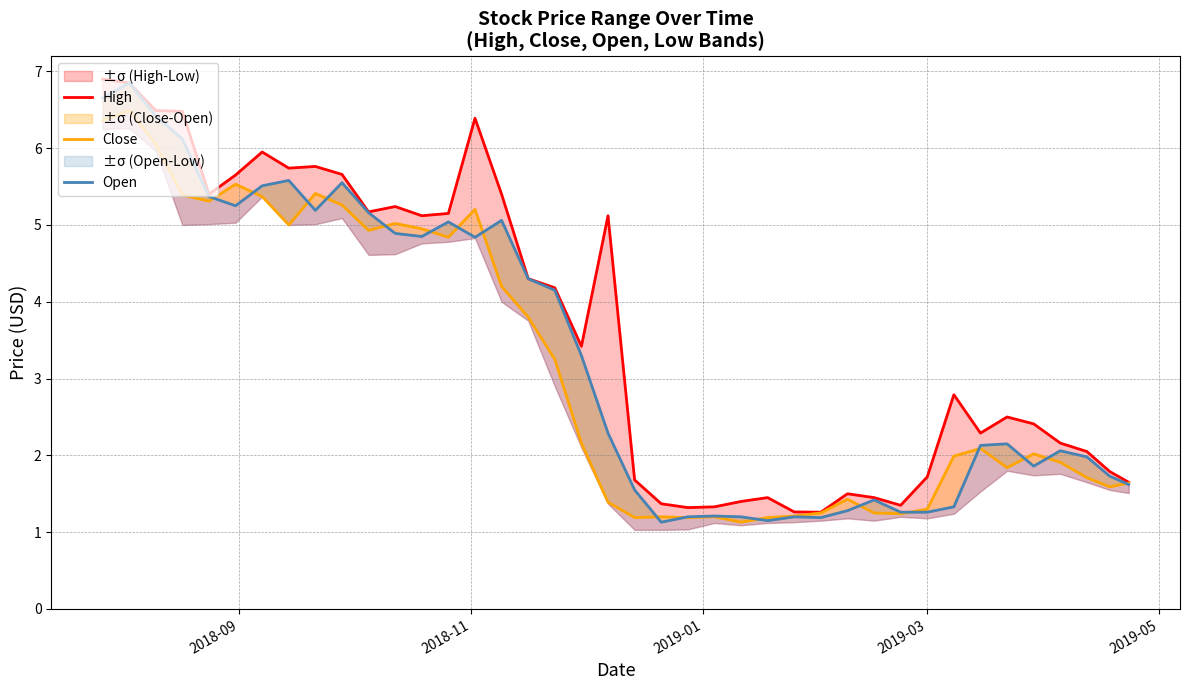

True or false: Open and High cross at least once.

False